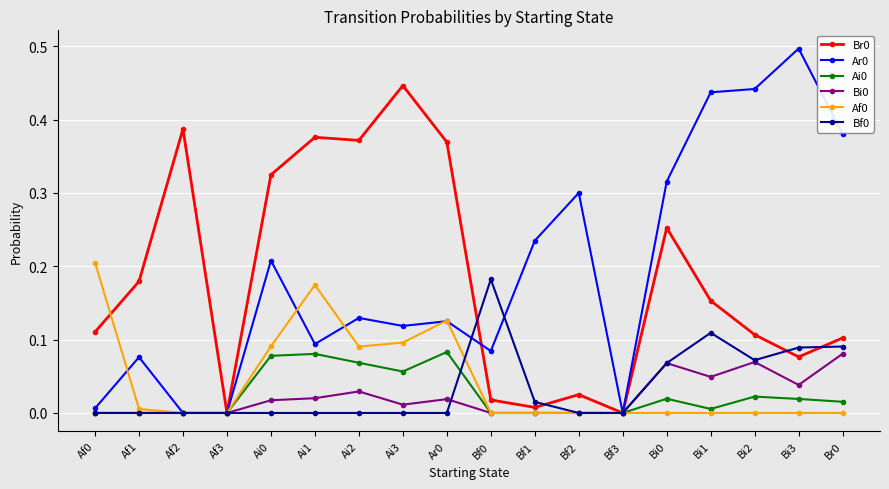

Count the number of data series in this chart.

6